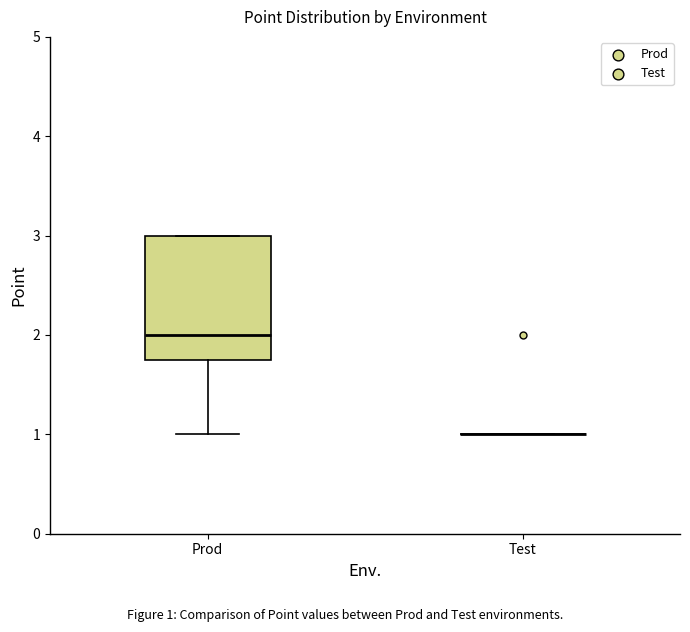

Where does the lower whisker of the box for Prod end on the y-axis? The values are not printed on the chart, so give them approximately, as read against the axis.

1.0